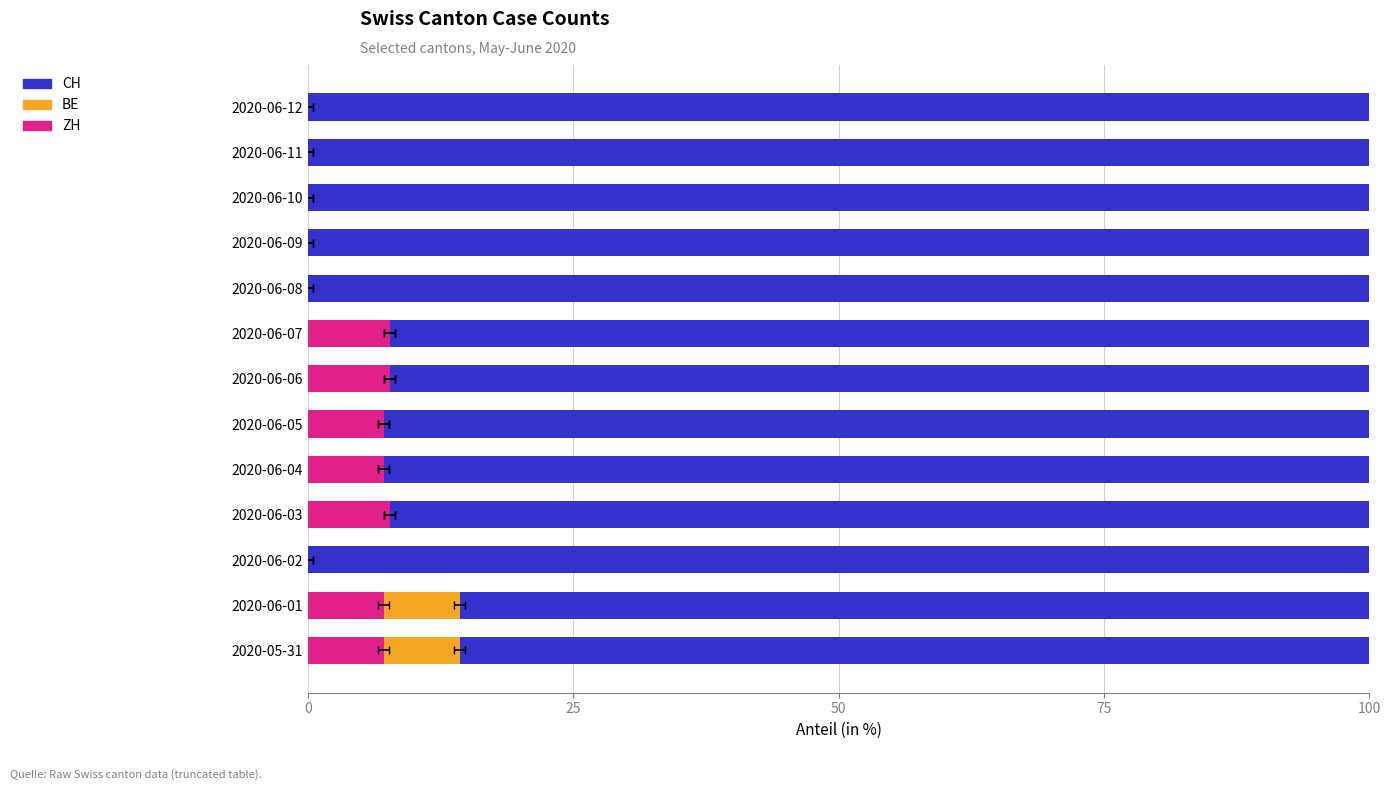

The value of ZH at 2020-06-09 is 0.0. True or false?

True